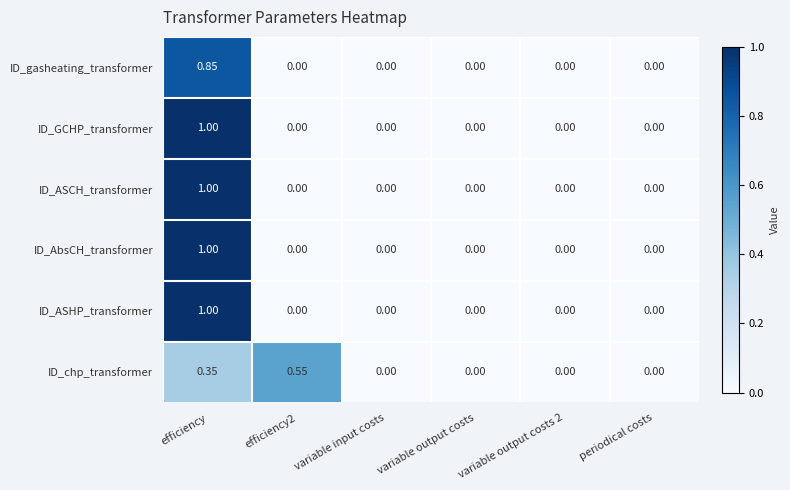

Is the value of ID_chp_transformer at efficiency greater than the value of ID_ASHP_transformer at efficiency?

No